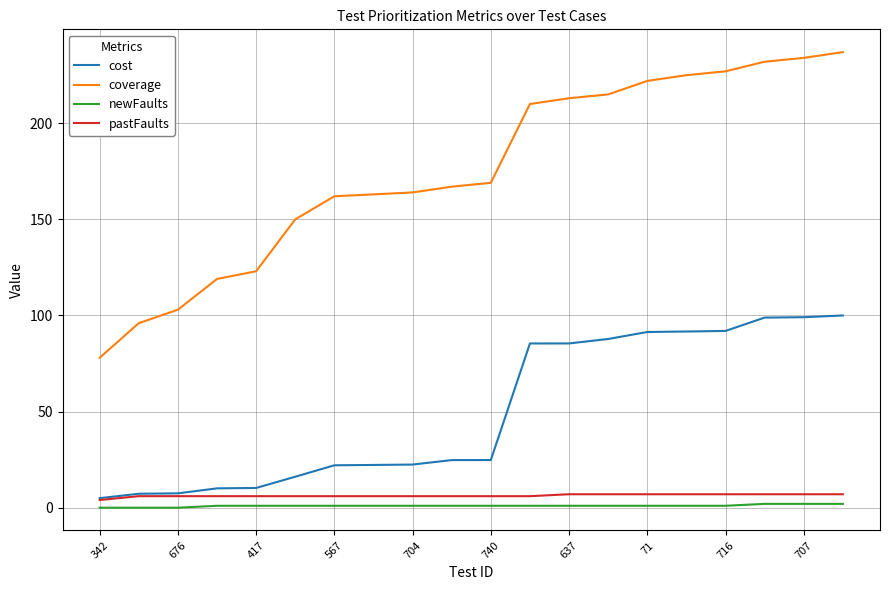

Which series has the largest total across all categories?

coverage